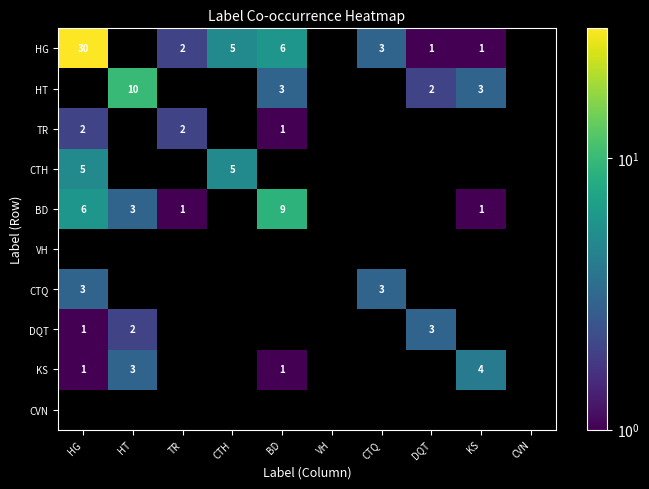

What is the sum of the HG values at TR and DQT?

3